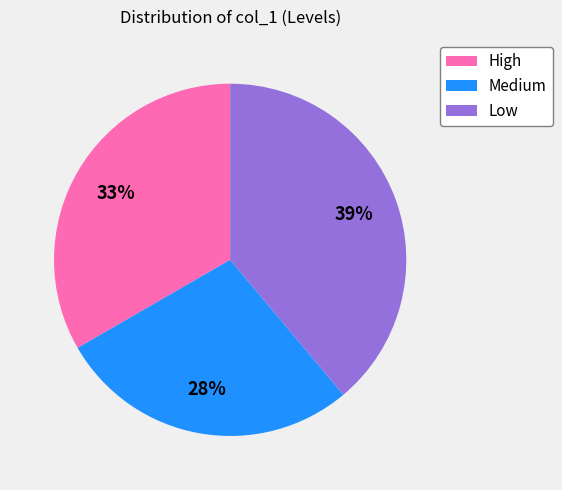

Rank the categories by value from lowest to highest.

Medium, High, Low